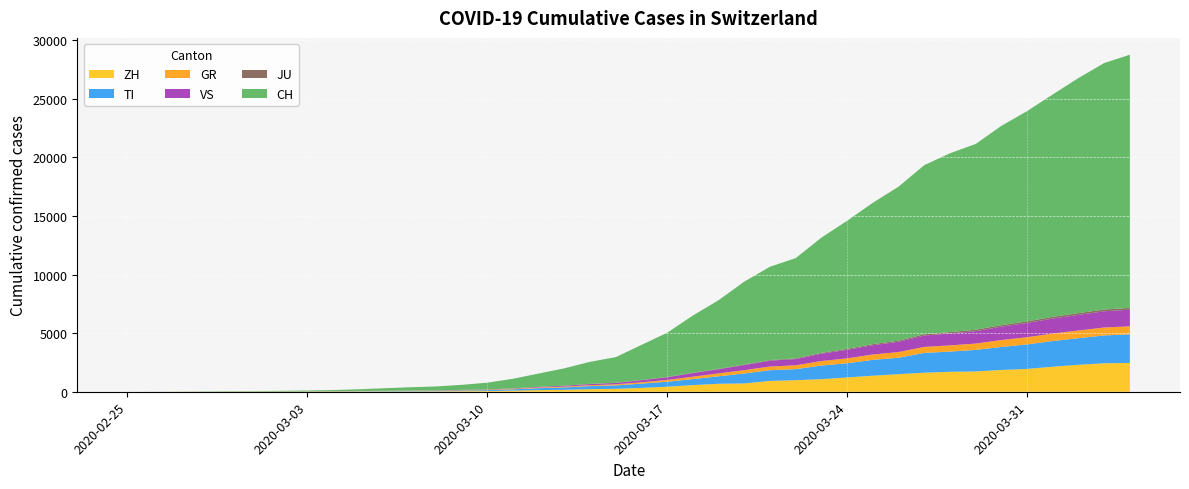

Reading right to left, extract all data points from this chart.

CH: 21605	21035	20062	18979	17942	17005	15851	15259	14426	13138	12061	10930	9835	8551	7967	7075	5861	4879	3774	2989	2183	1883	1472	1132	817	577	426	325	278	216	141	97	70	50	36	30	20	8	4	0
ZH: 2461	2428	2300	2136	1947	1859	1733	1701	1627	1500	1368	1221	1073	984	925	711	679	568	429	326	250	218	163	140	101	62	49	40	34	29	23	15	13	10	7	6	2	2	0	0
GR: 680	678	655	635	617	591	542	527	513	487	458	419	386	327	311	283	252	204	152	118	93	73	65	53	44	32	28	19	18	16	15	13	10	9	6	6	6	2	2	0
TI: 2442	2377	2271	2195	2091	1962	1837	1727	1688	1401	1354	1209	1162	945	916	849	638	511	426	368	293	265	206	163	108	75	61	49	41	28	25	13	8	4	2	2	1	1	1	0
VS: 1418	1385	1334	1282	1211	1144	1055	1017	968	874	793	728	628	535	498	436	349	312	225	172	115	98	76	53	30	22	17	12	7	6	5	4	3	3	2	1	1	0	0	0
JU: 154	149	149	145	140	128	127	119	114	100	92	82	69	61	54	44	36	32	29	25	19	18	17	12	7	7	7	5	5	4	4	2	2	1	1	1	1	1	0	0